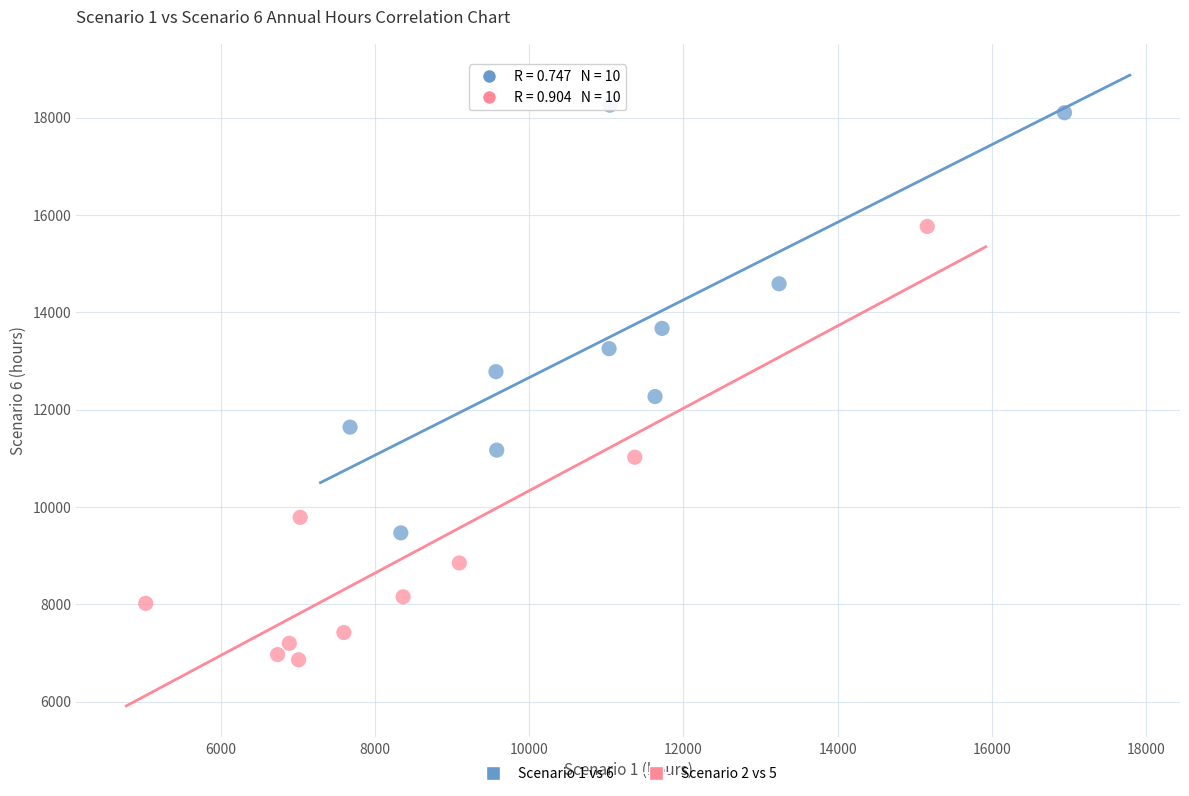

Which series contains the lowest Y value?

Scenario 2 vs 5